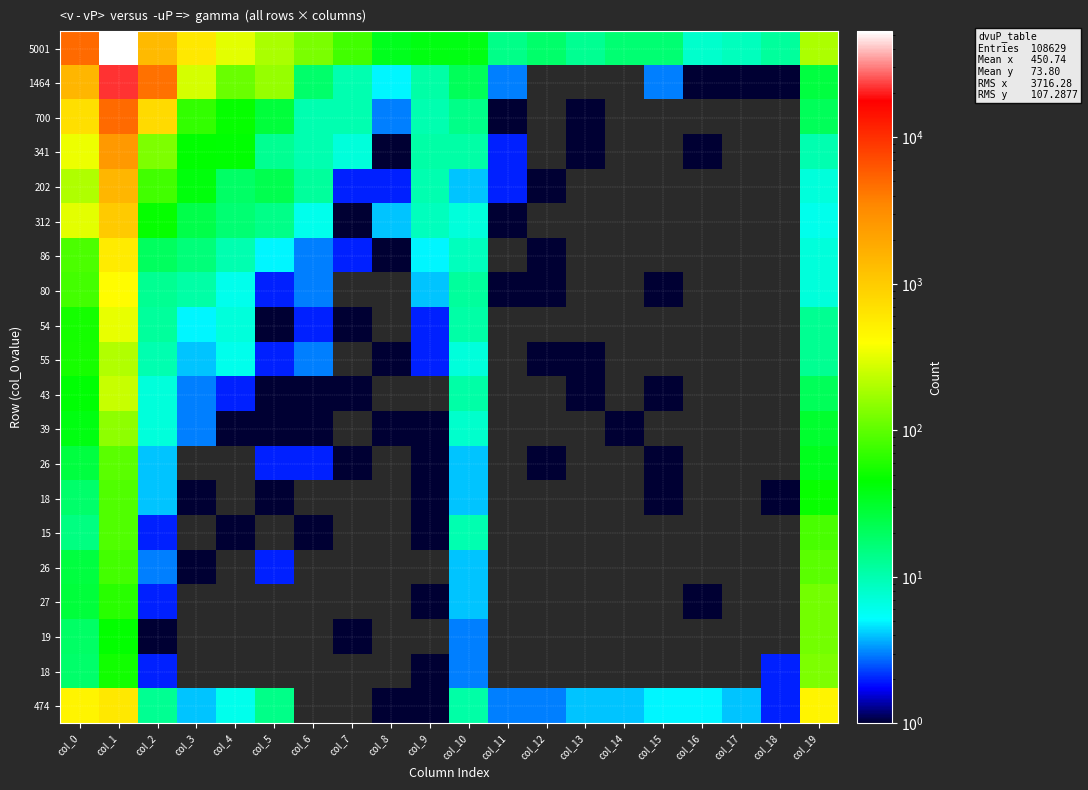

What is the difference between the highest and lowest values at col_3?

596.0